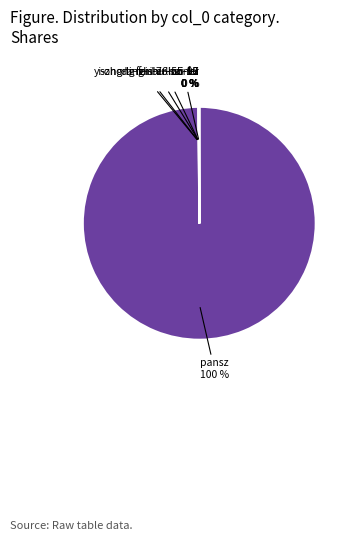

Which slice is the largest?

pansz